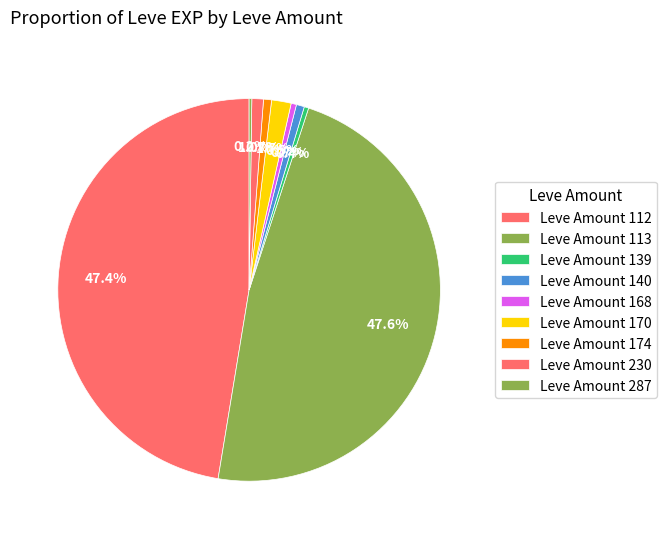

Is there any slice that represents more than half of the pie?

No